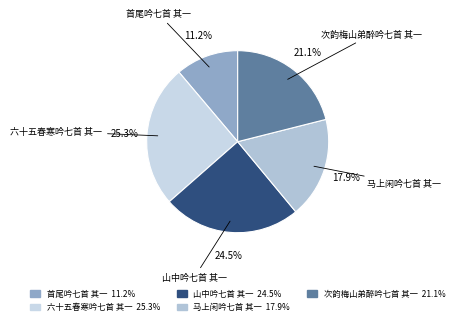

To the nearest percent, what percentage of the pie is 次韵梅山弟醉吟七首 其一?

21%